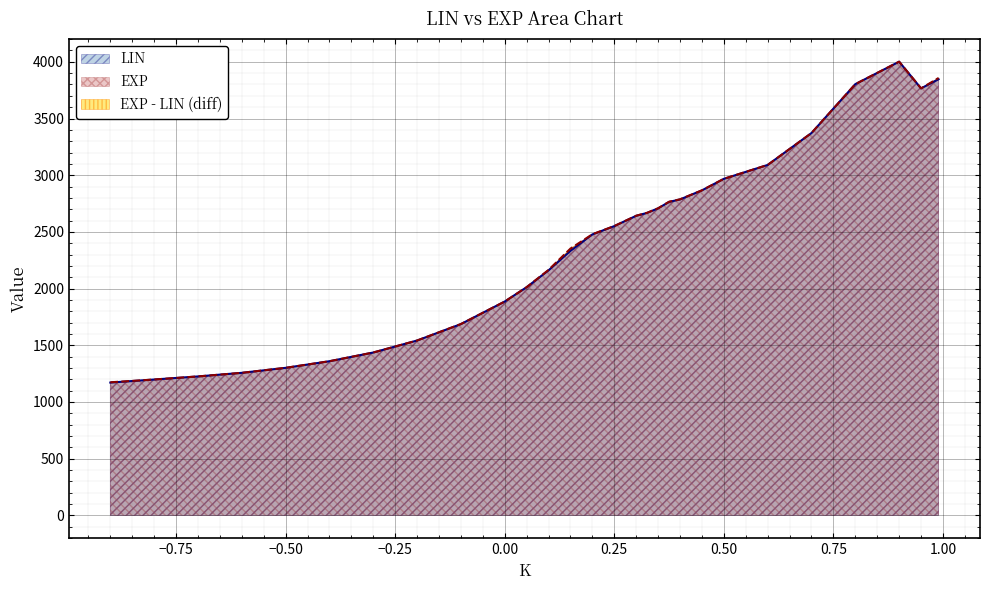

Reading left to right, extract all data points from this chart.

LIN: -0.9=1171.3	-0.8=1198.3	-0.7=1225.5	-0.6=1257.2	-0.5=1301.2	-0.4=1359.5	-0.3=1436.4	-0.2=1542.2	-0.1=1687.2	0=1885.9	0.05=2012.5	0.1=2160.8	0.15=2332.9	0.2=2477.8	0.25=2551.2	0.3=2642.1	0.325=2668.0	0.35=2708.0	0.375=2764.5	0.4=2786.4	0.45=2866.5	0.5=2968.0	0.6=3090.5	0.7=3371.9	0.8=3803.0	0.9=4001.1	0.95=3765.6	0.99=3846.6
EXP: -0.9=1173.8	-0.8=1198.3	-0.7=1225.5	-0.6=1257.2	-0.5=1301.2	-0.4=1359.5	-0.3=1436.4	-0.2=1542.2	-0.1=1687.5	0=1885.9	0.05=2012.5	0.1=2165.1	0.15=2352.9	0.2=2479.3	0.25=2551.8	0.3=2642.6	0.325=2668.6	0.35=2708.2	0.375=2765.9	0.4=2787.3	0.45=2866.5	0.5=2968.0	0.6=3090.5	0.7=3371.9	0.8=3803.0	0.9=4001.1	0.95=3765.6	0.99=3857.4